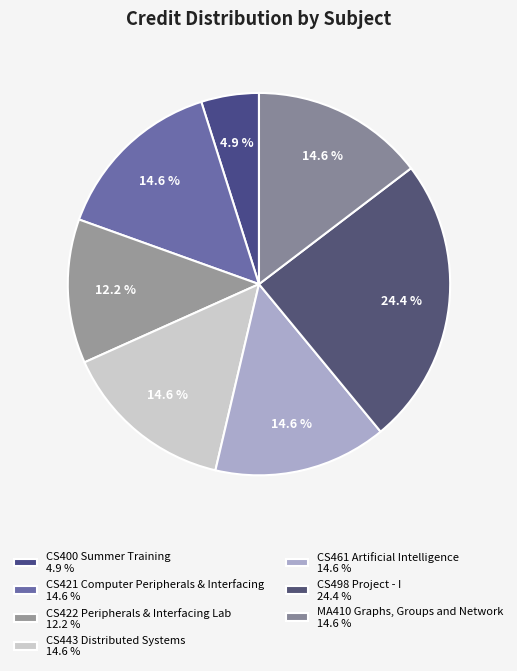

What percentage is NOT represented by CS443 Distributed Systems?

85.4%